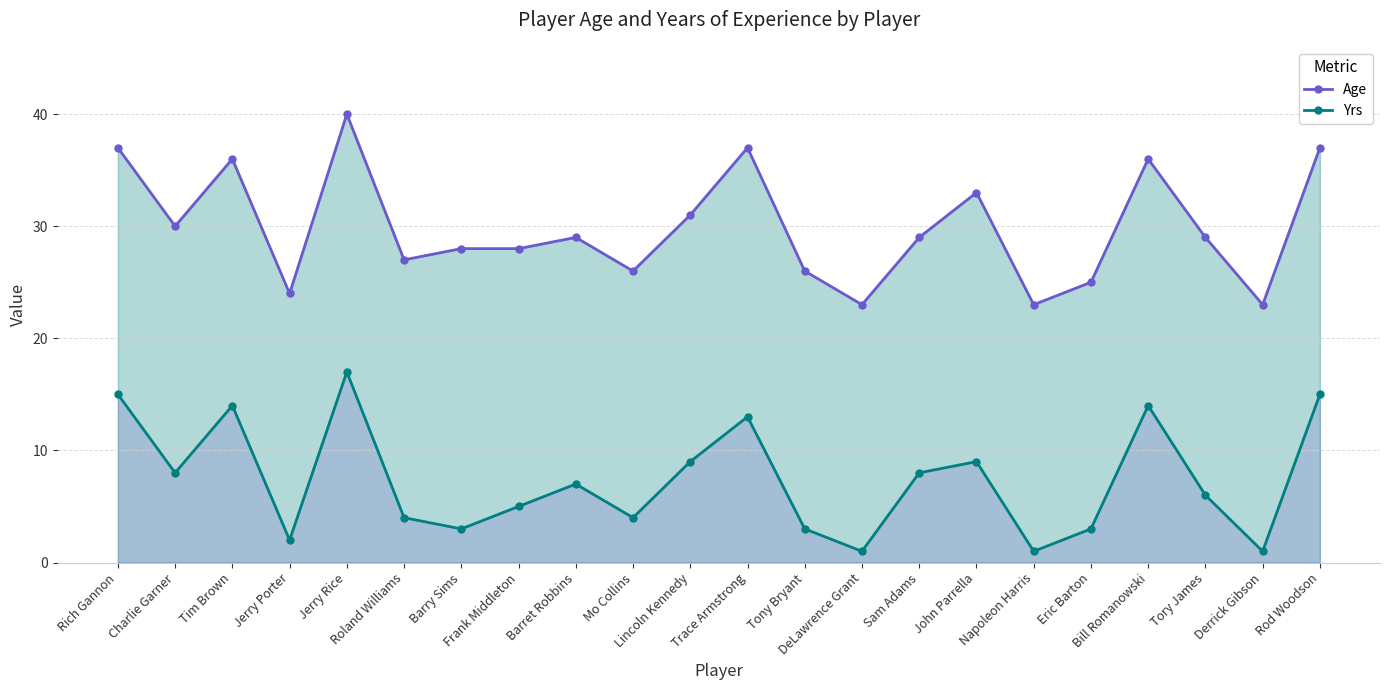

What is the difference between the Yrs values at Sam Adams and Frank Middleton?

3